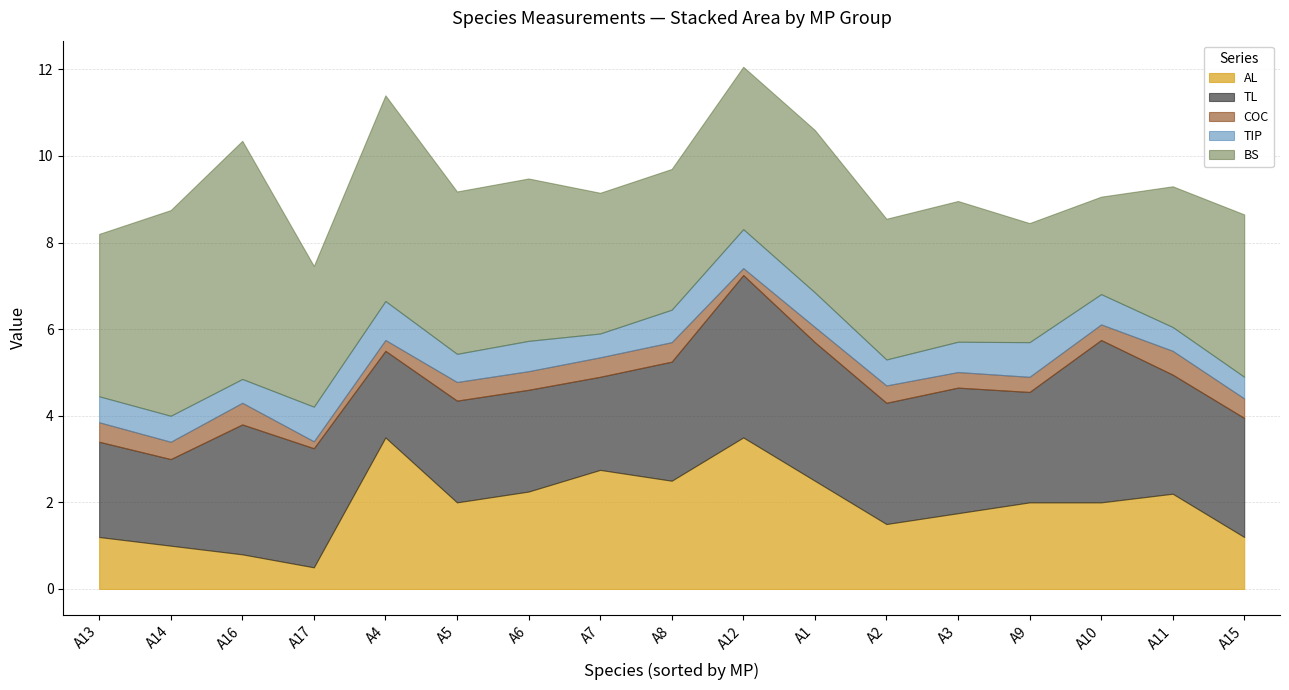

How many series are shown in this chart?

5